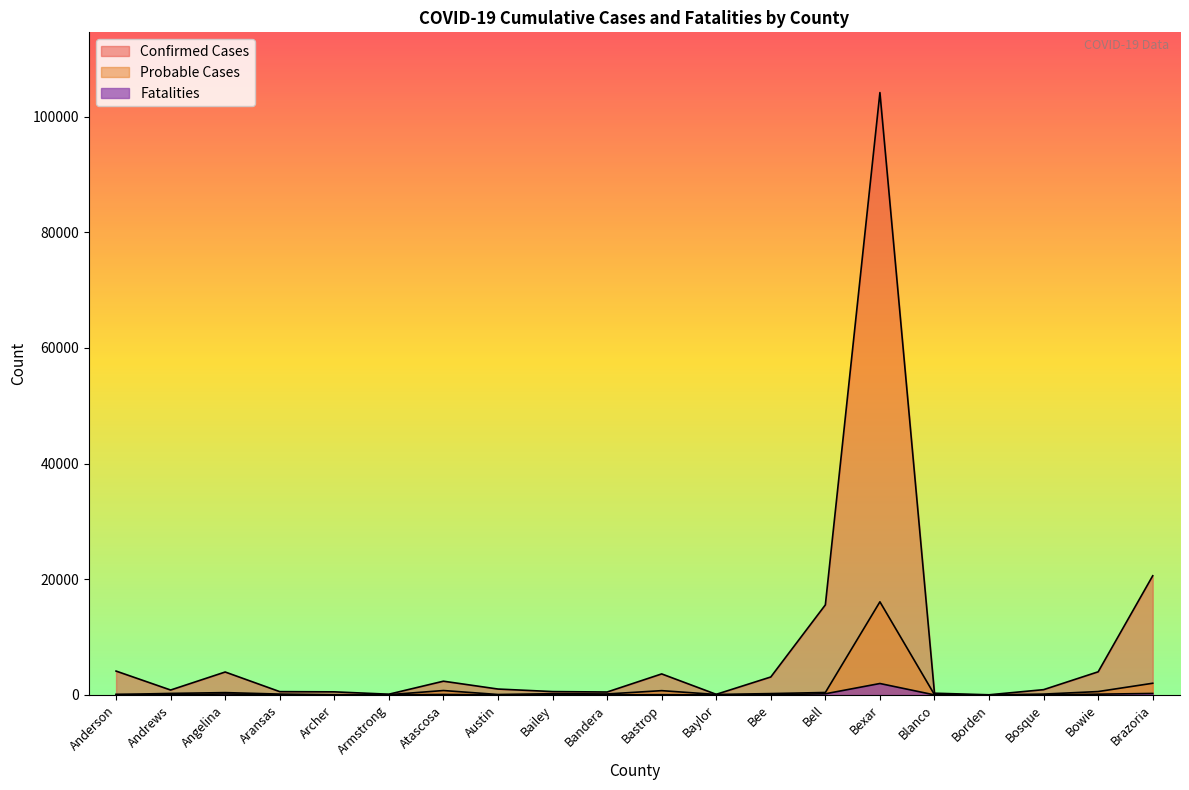

Reading right to left, list all the values displayed in this chart.

Confirmed Cases: 20610	4002	917	28	301	104159	15578	3109	107	3638	508	585	1022	2380	130	536	575	3968	853	4130
Probable Cases: 2024	588	149	7	51	16105	427	236	85	743	172	219	79	765	47	41	150	406	265	78
Fatalities: 258	135	20	0	9	1980	202	50	7	51	15	17	15	88	6	6	25	167	33	73